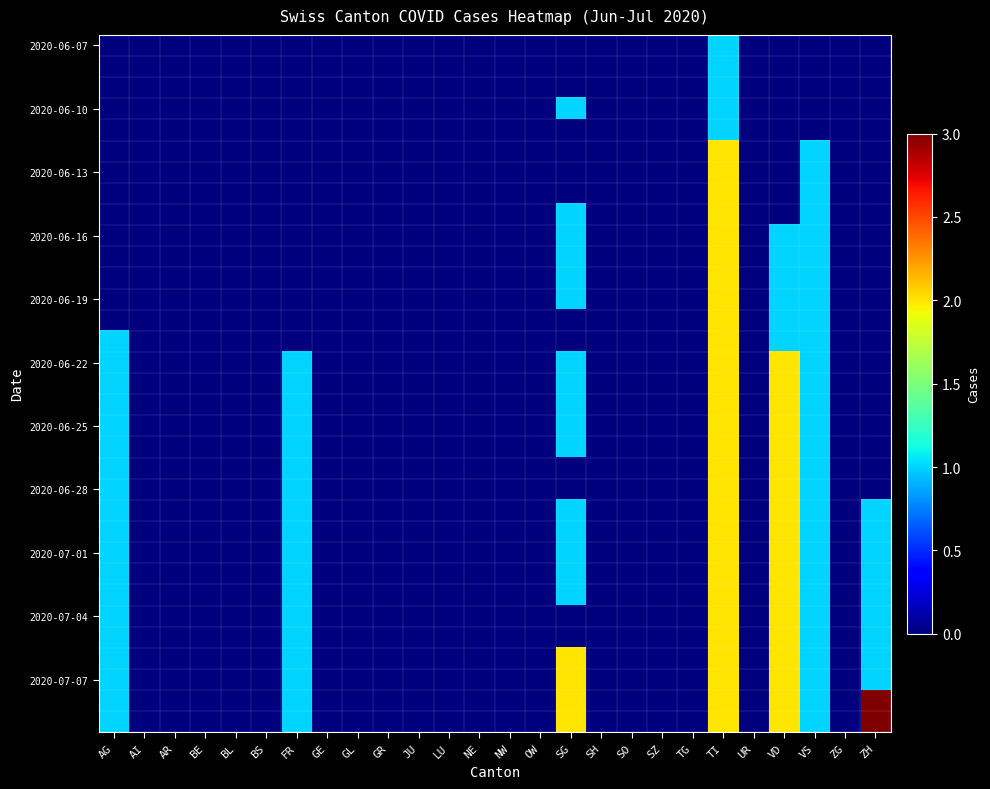

At how many categories does at least one series exceed 1?

4